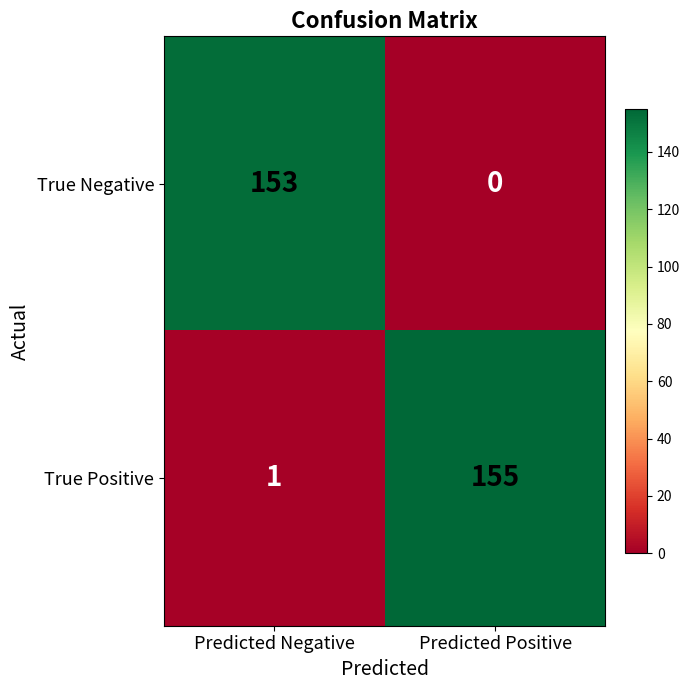

Reading left to right, transcribe all the data shown in this chart.

True Negative: Predicted Negative=153	Predicted Positive=0
True Positive: Predicted Negative=1	Predicted Positive=155